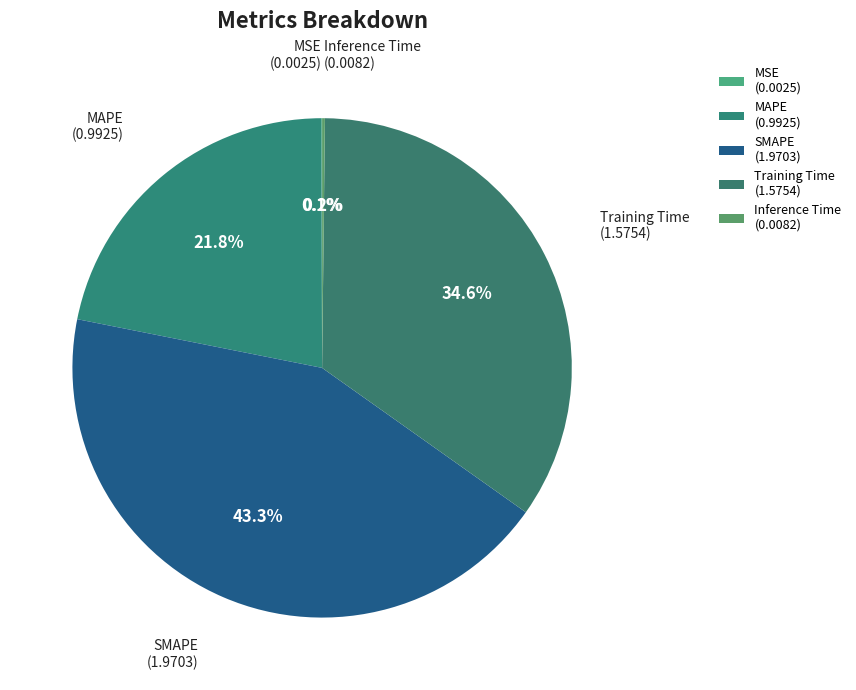

Do Inference Time and Training Time together represent more than half of the pie?

No